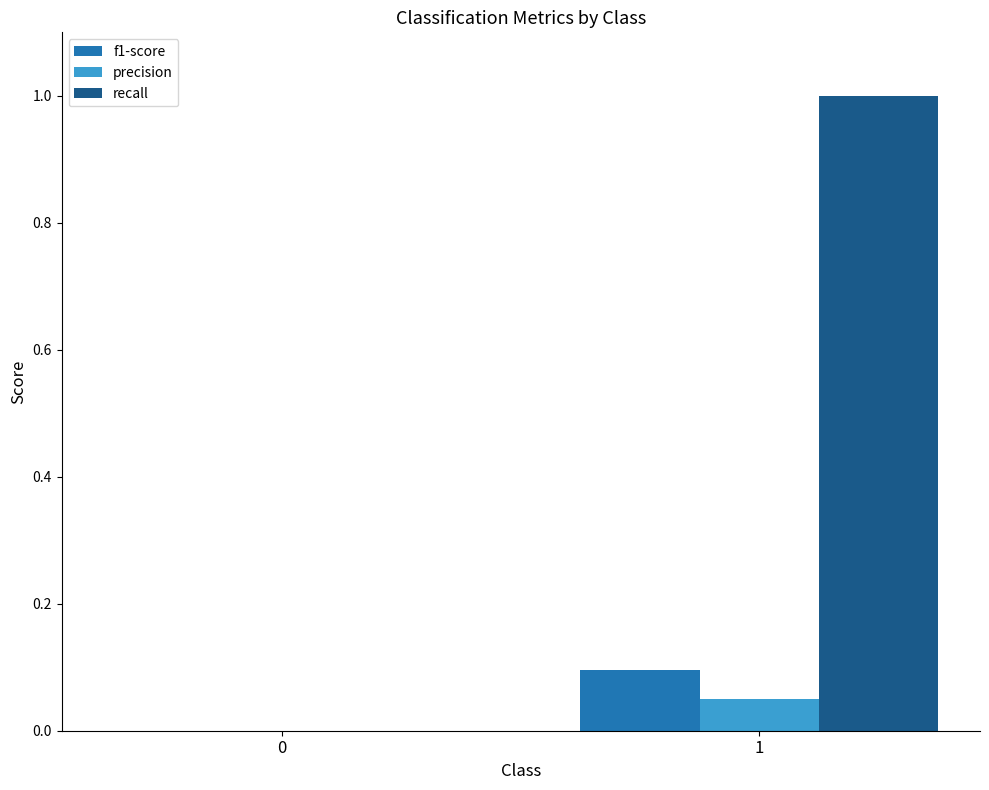

What is the sum of all recall values?

1.0